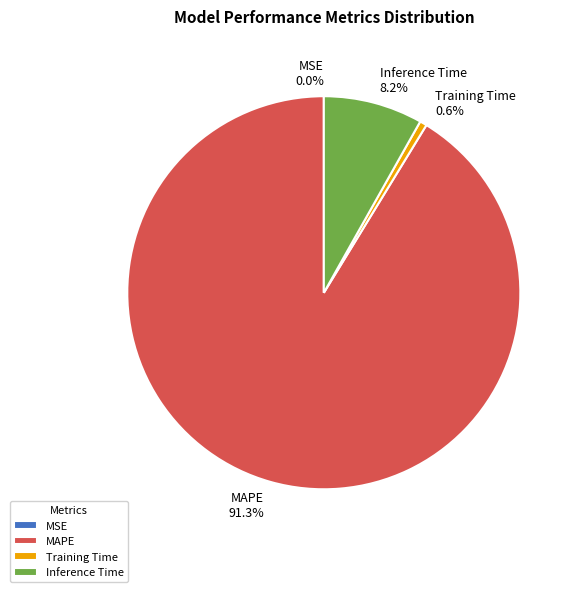

Which category has the biggest portion of the pie?

MAPE